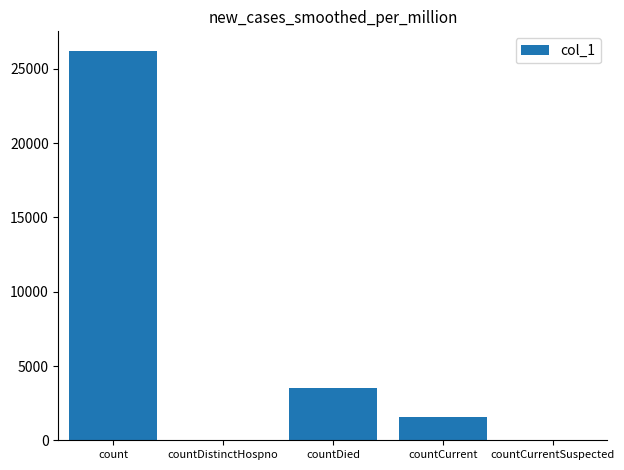

Are the bars horizontal?

No